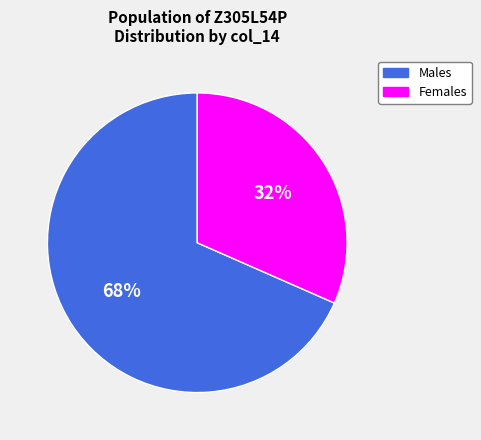

To the nearest percent, what is the average slice percentage?

50%